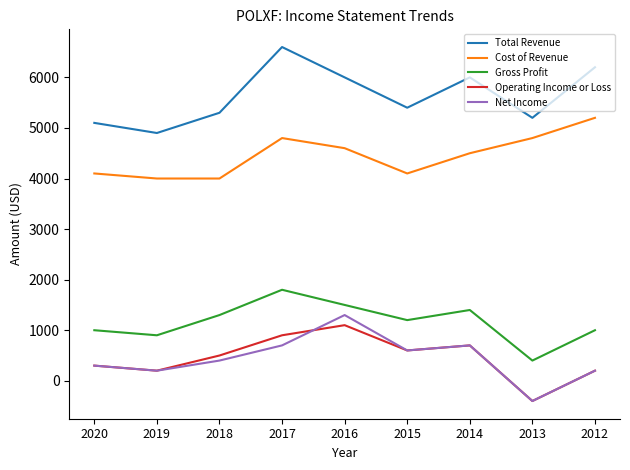

What is the difference between the highest and lowest values at 2015?

4800